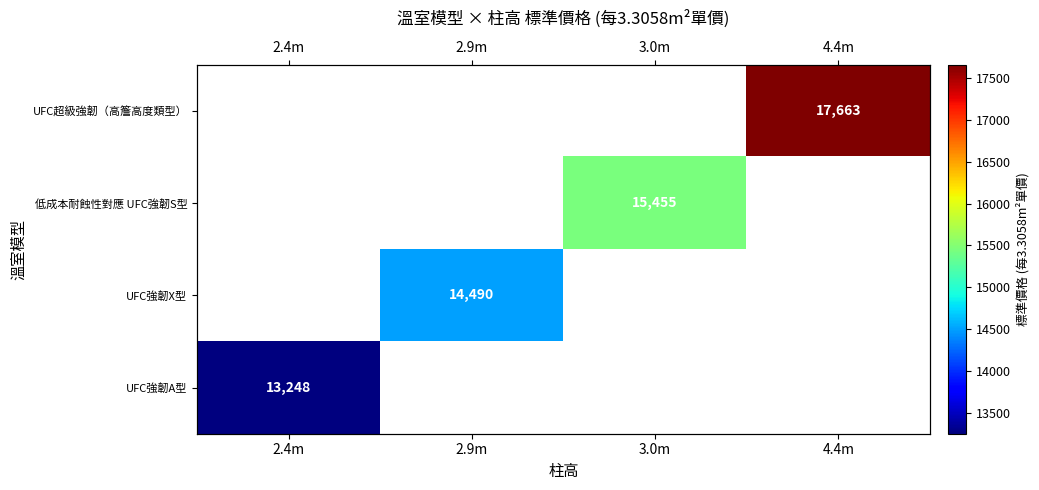

List the series in order of their overall mean, highest first.

UFC超級強韌（高簷高度類型）, 低成本耐蝕性對應 UFC強韌S型, UFC強韌X型, UFC強韌A型